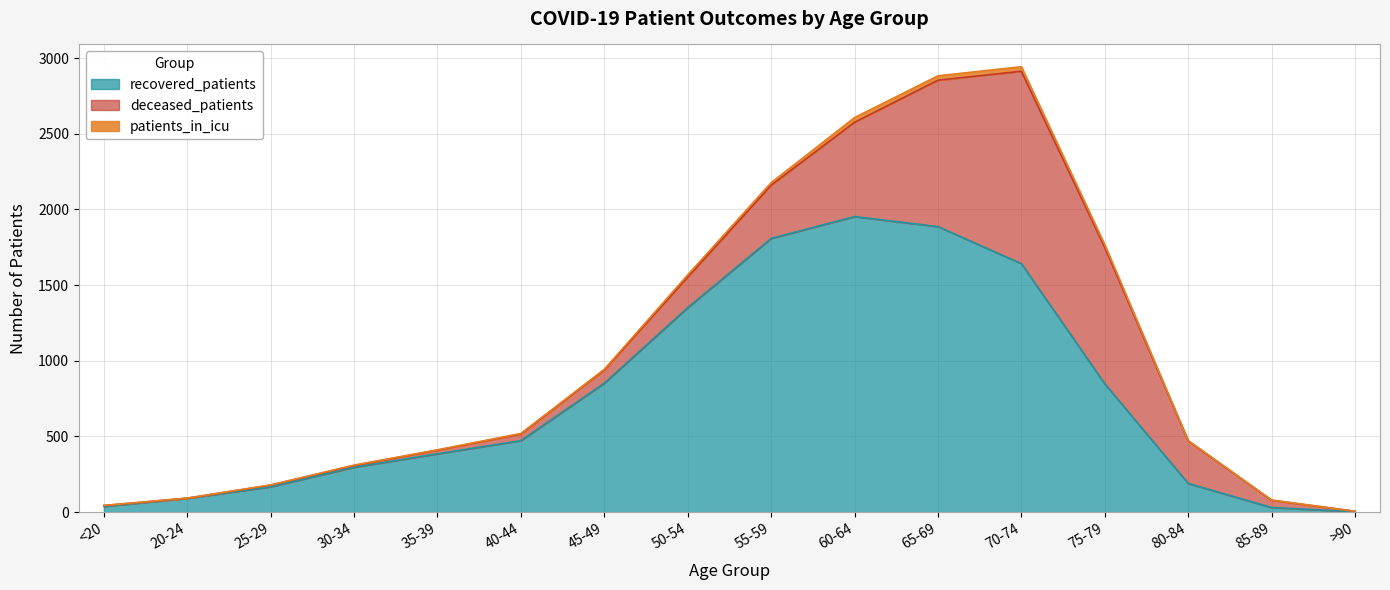

What is the maximum value for recovered_patients?

1953